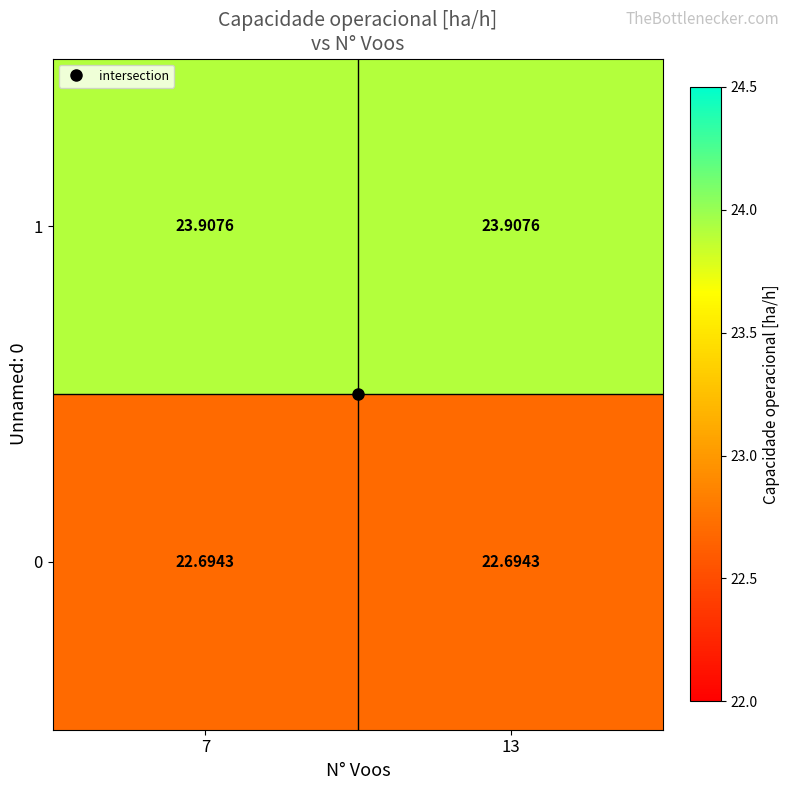

At how many categories does at least one series exceed 23?

2